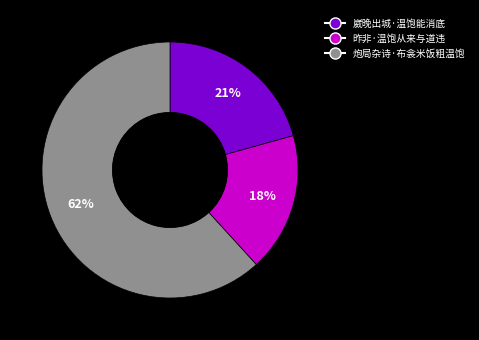

Approximately how many times larger is the value at 崴晚出城·温饱能消底 compared to 炮局杂诗·布衾米饭粗温饱?

0.3